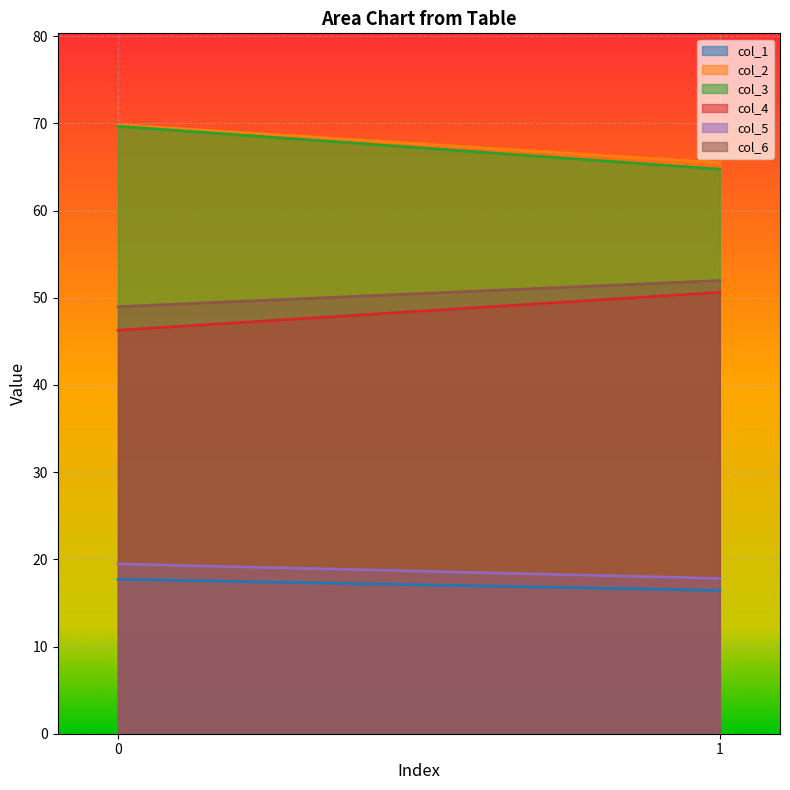

What is the difference between the col_5 values at 1 and 0?

1.7